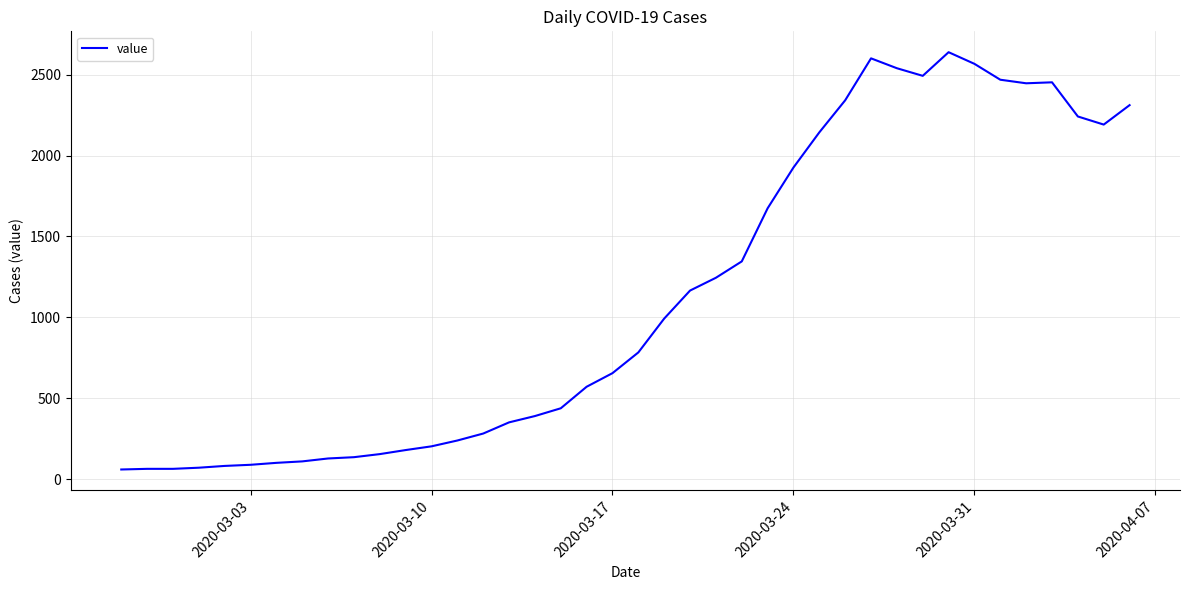

What is the maximum value shown in the chart?

2638